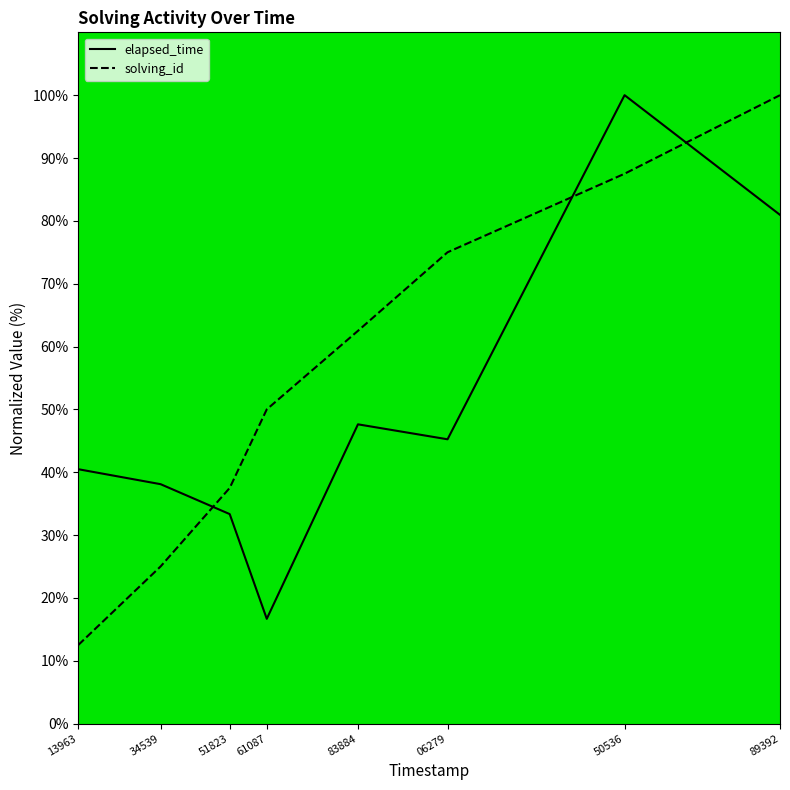

What is the sum of the elapsed_time values at 83884 and 61087?

64.3